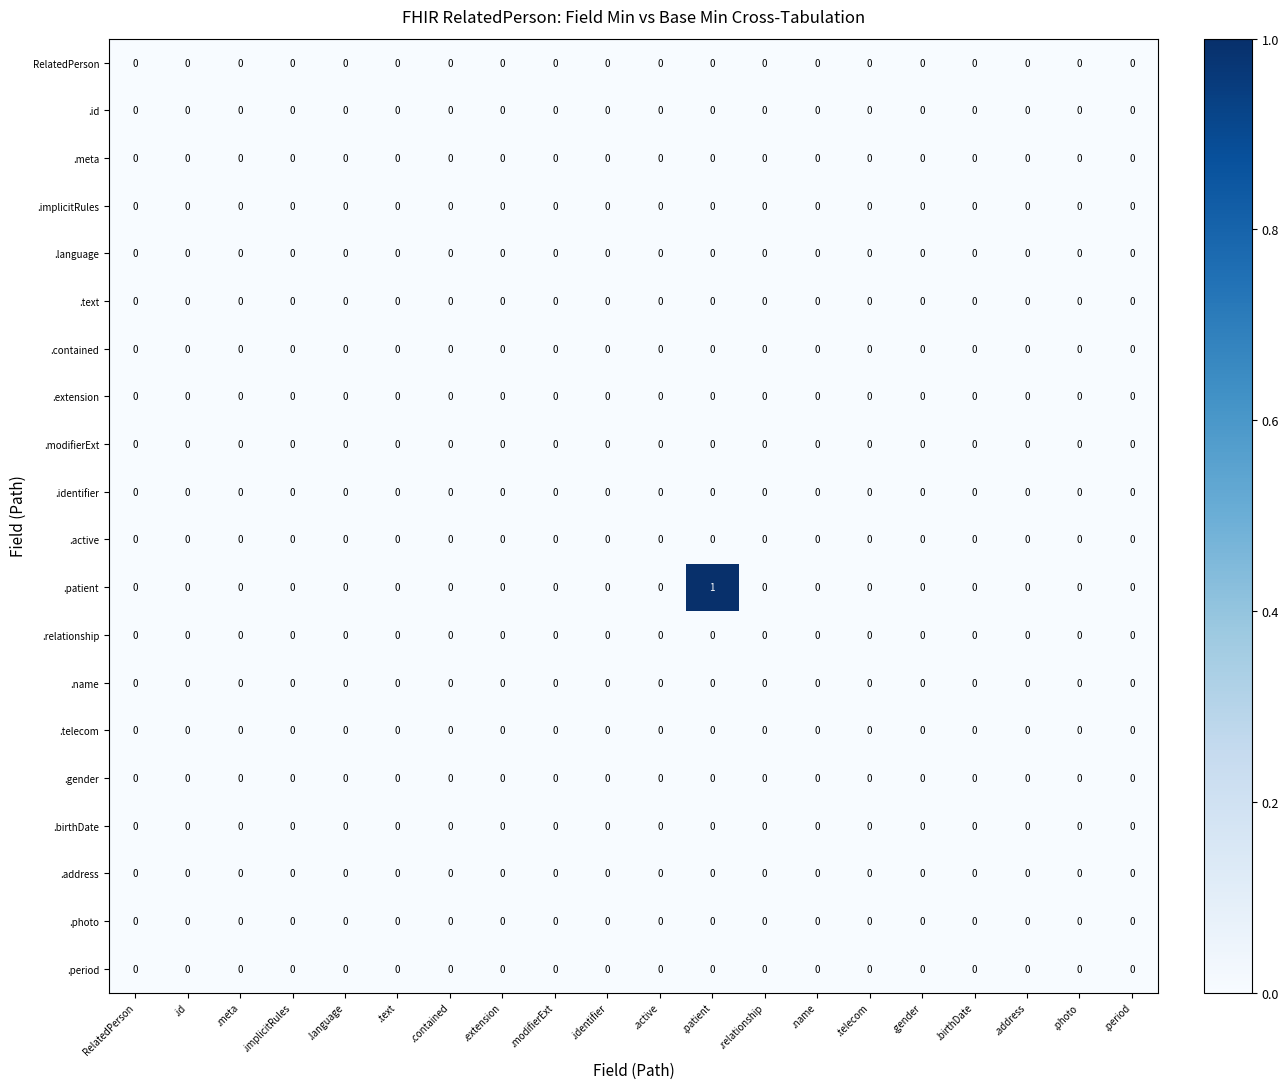

Which series has the largest total across all categories?

.patient